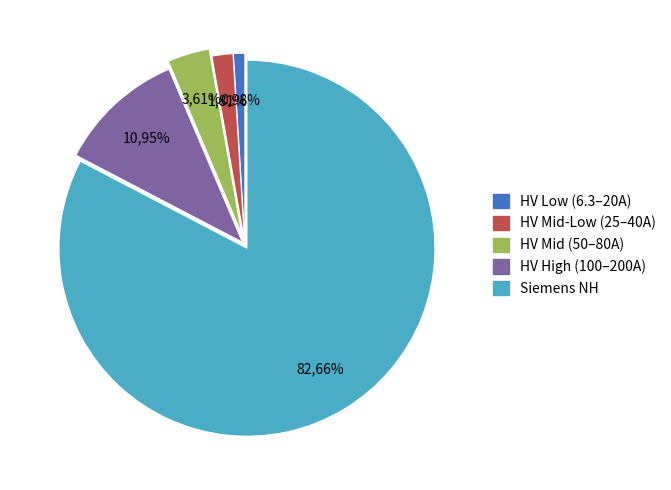

The HV 10A slice represents 2% of the pie. True or false?

True